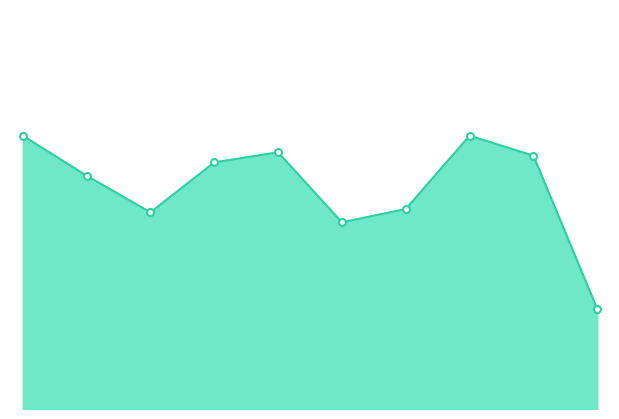

How many lines are shown in the chart?

1